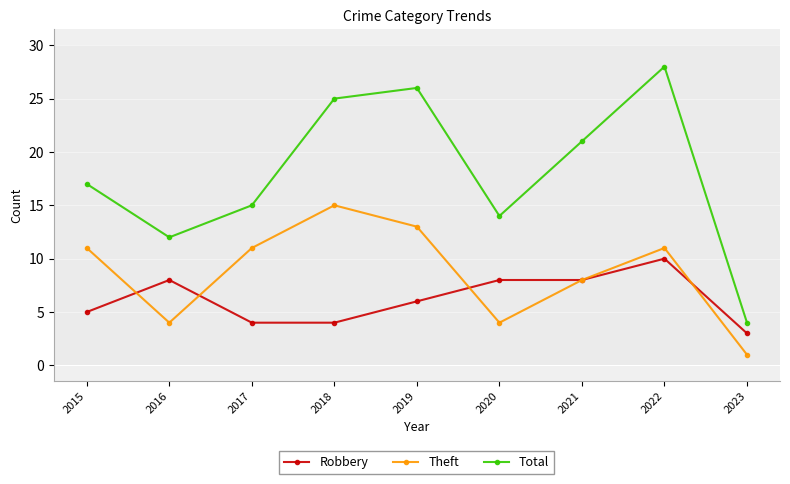

What is the value of the Theft point at the 8th from the left?

11